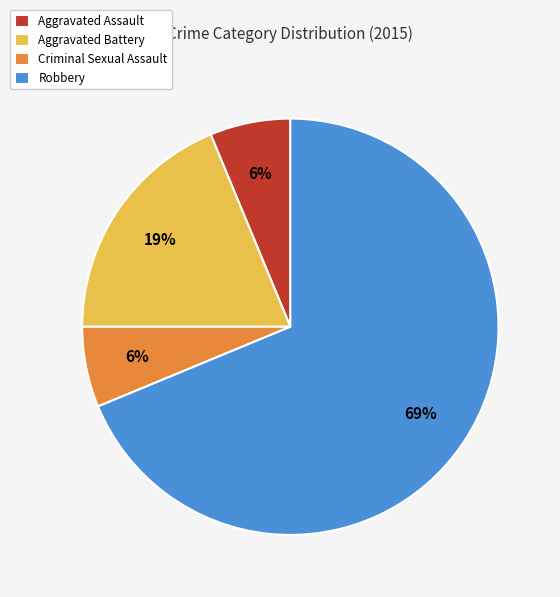

What percentage is the Robbery slice, to the nearest percent?

69%